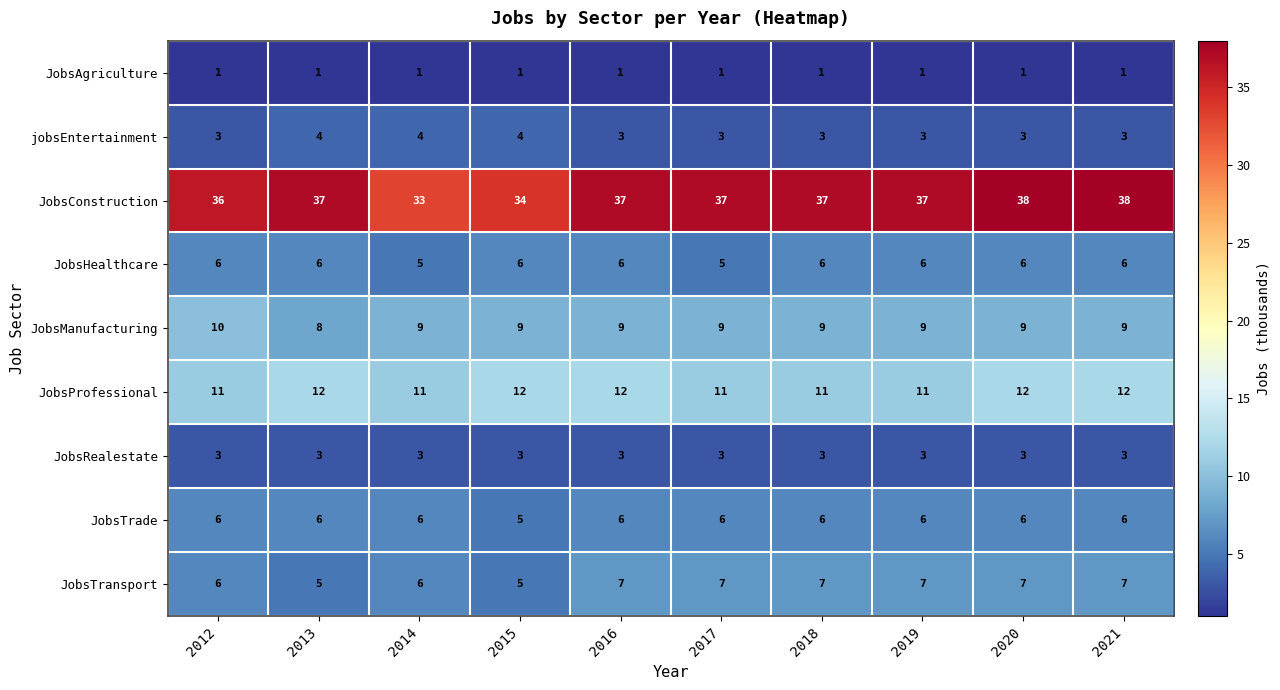

Is it true that jobsEntertainment equals 5 at 2019?

False